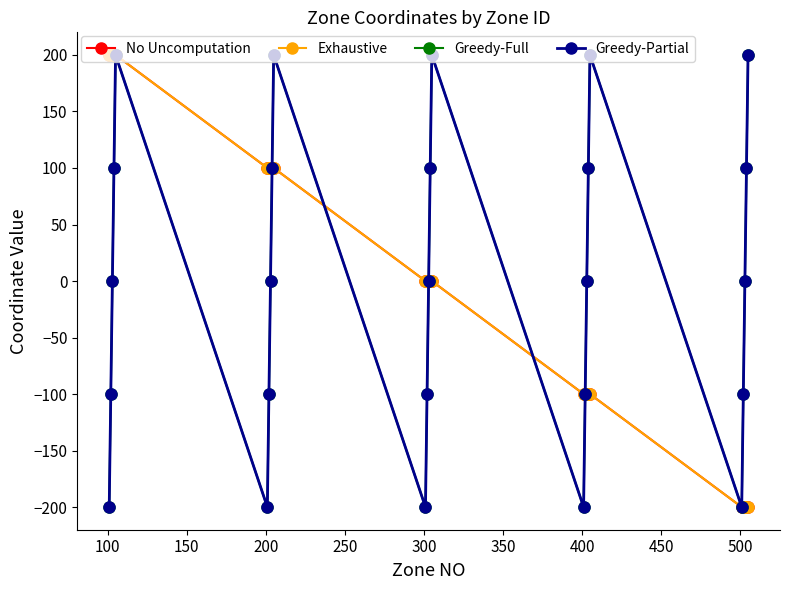

Does the chart have visible grid lines?

No